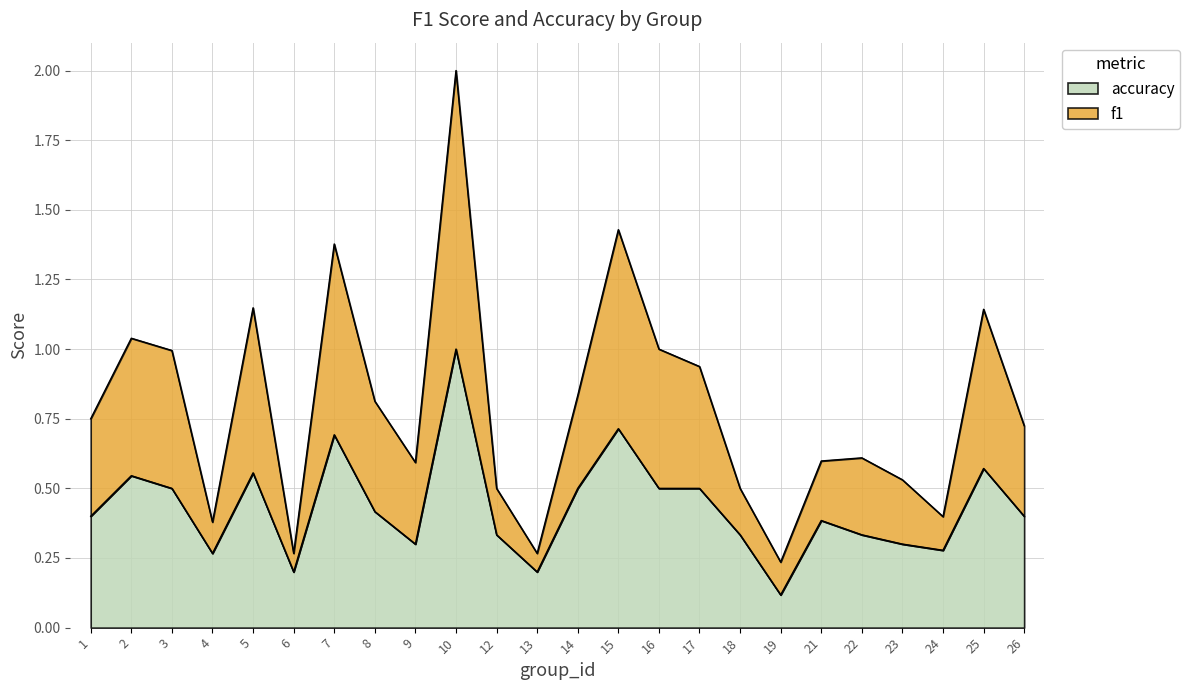

At which category does the chart reach its peak across all series?

10